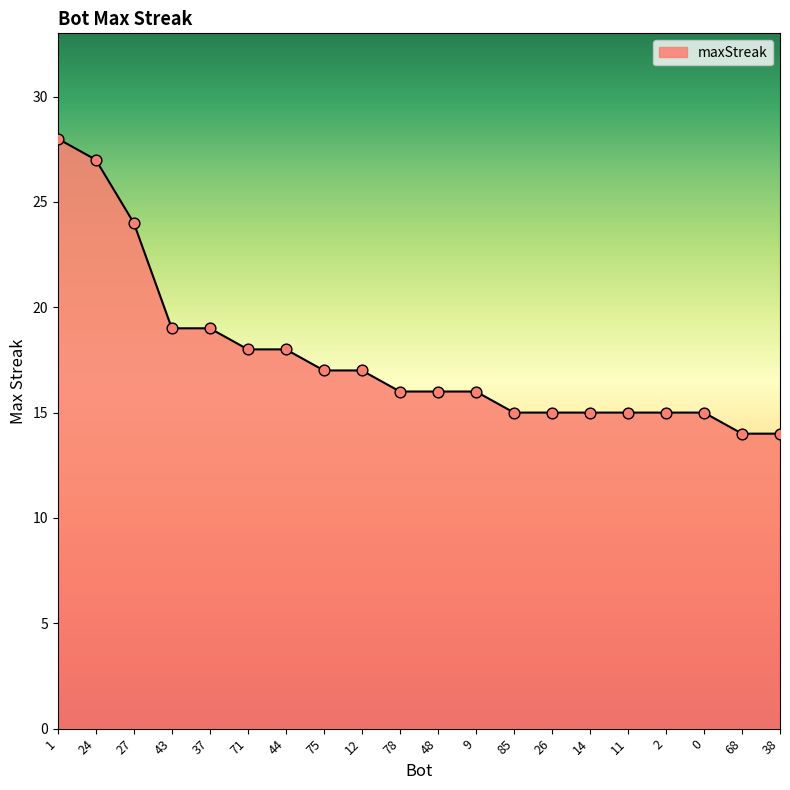

Approximately how many times larger is the value at 43 compared to 24?

0.7